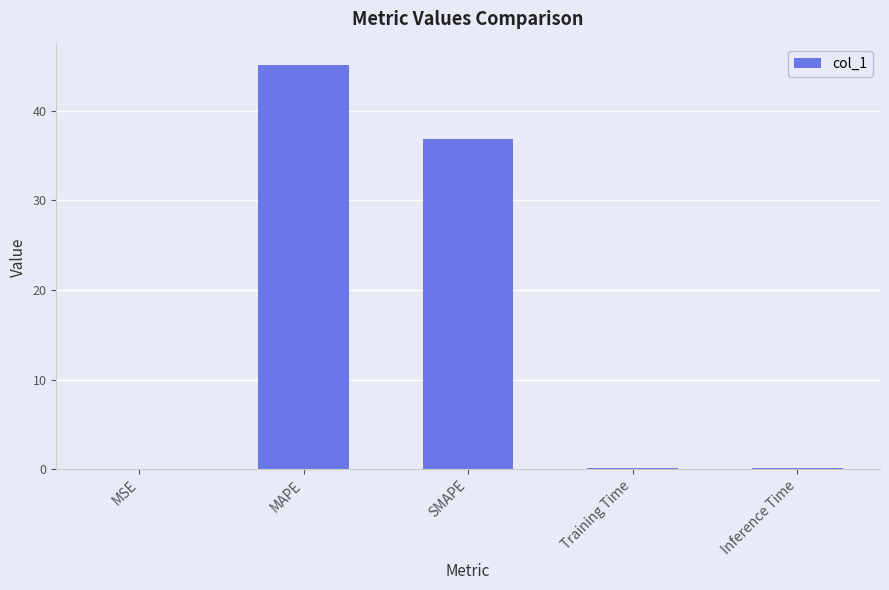

What is the sum of all values?

82.2